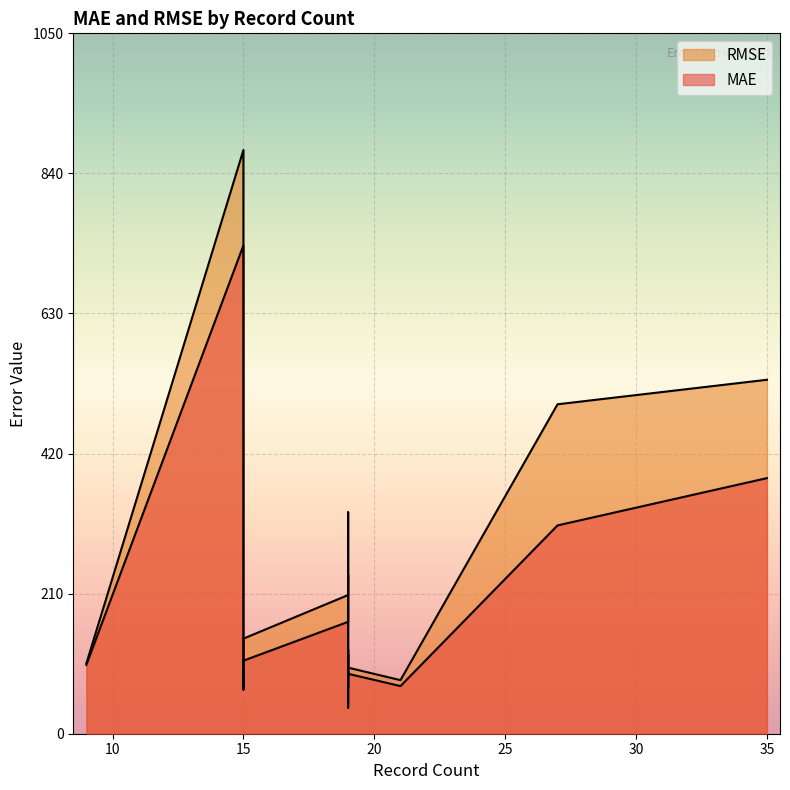

Where is the first local maximum for RMSE?

15